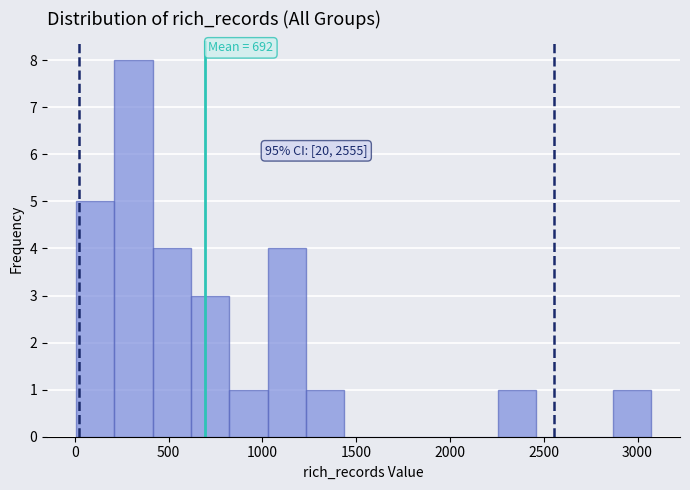

Over which range of the x-axis is the bar tallest?

200 to 400